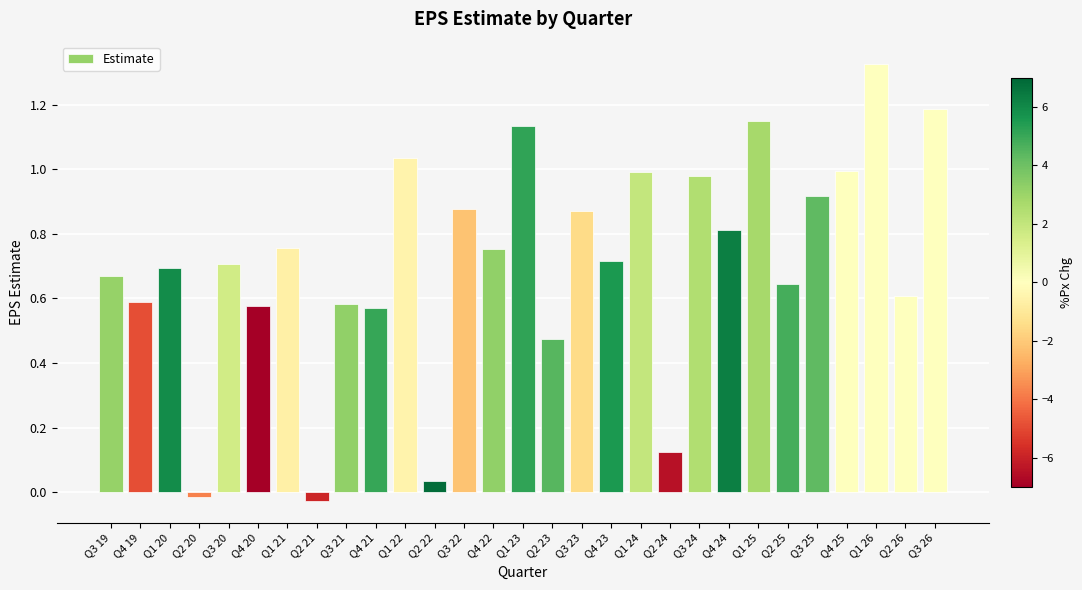

At which label does the data first exceed 0?

Q3 19